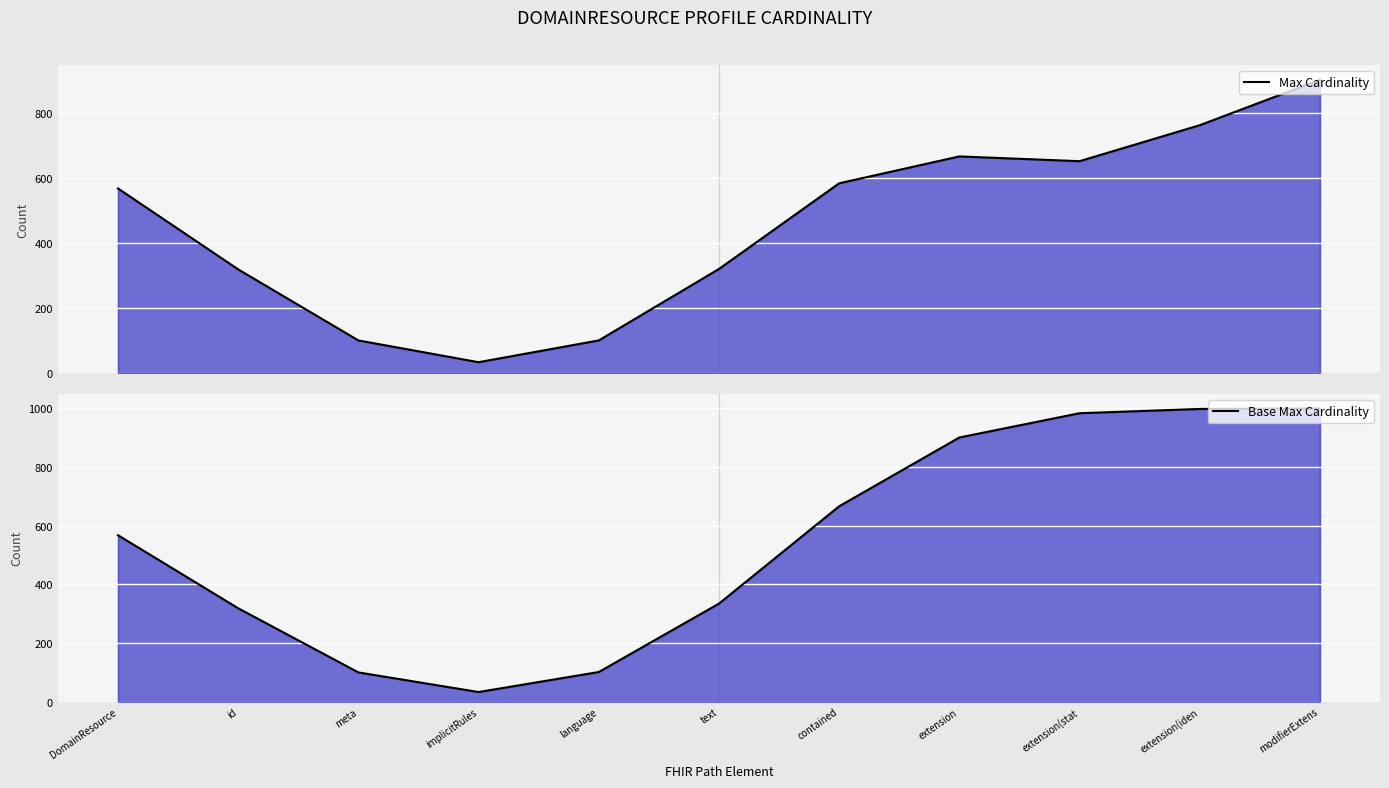

Where is the first local maximum for Max Cardinality?

extension